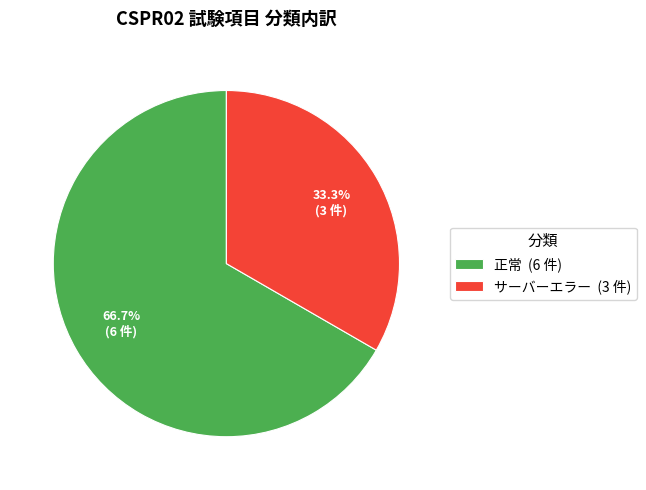

Rank the categories by value from highest to lowest.

正常, サーバーエラー